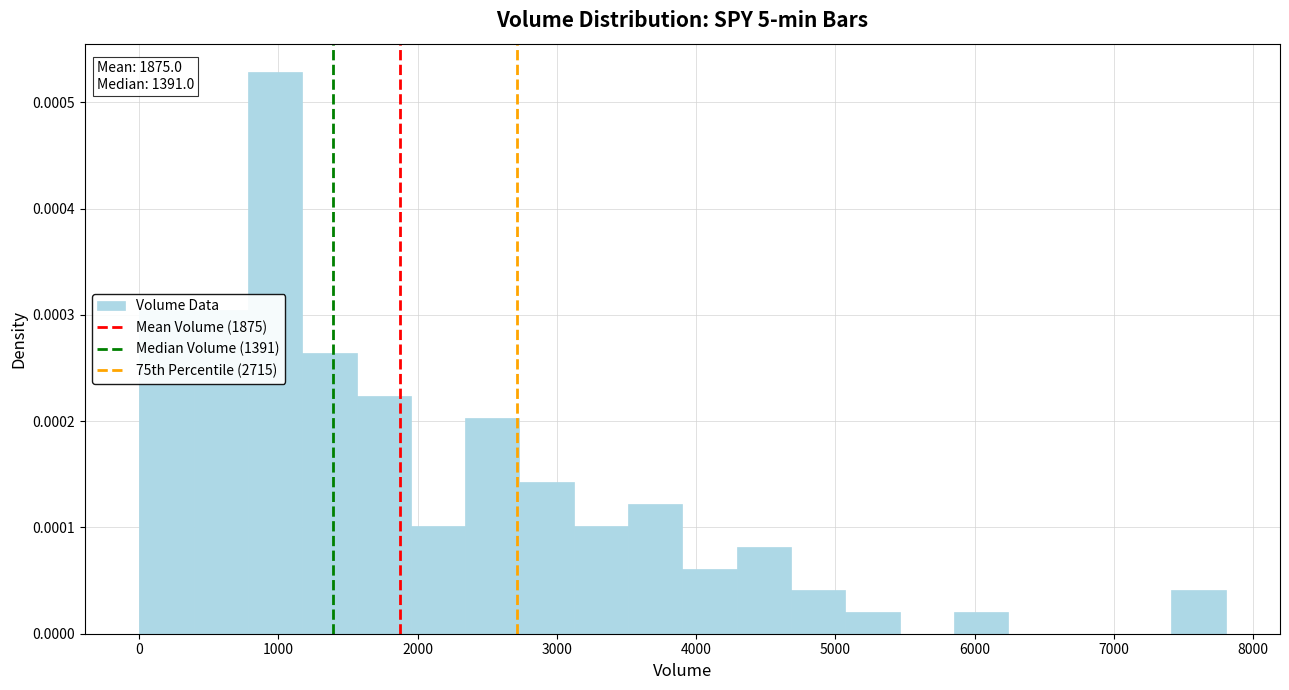

Around what value on the x-axis is the tallest bar? Give the approximate position of its centre, as read against the axis.

1000